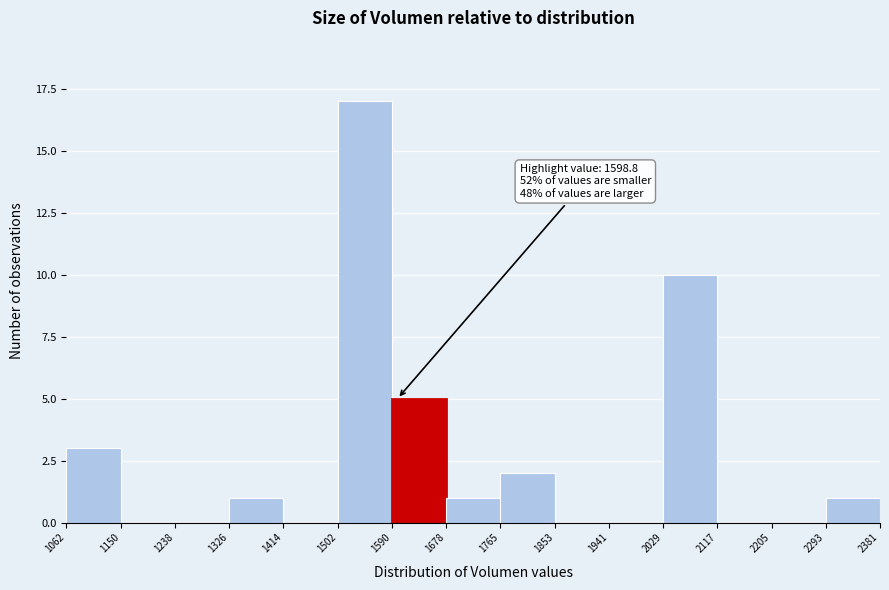

Which range on the x-axis has the tallest bar?

1502 to 1590